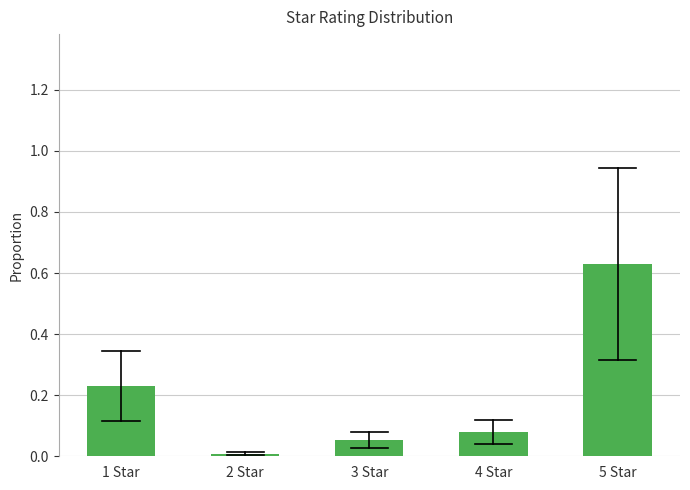

Between 3 Star and 5 Star, which is larger?

5 Star